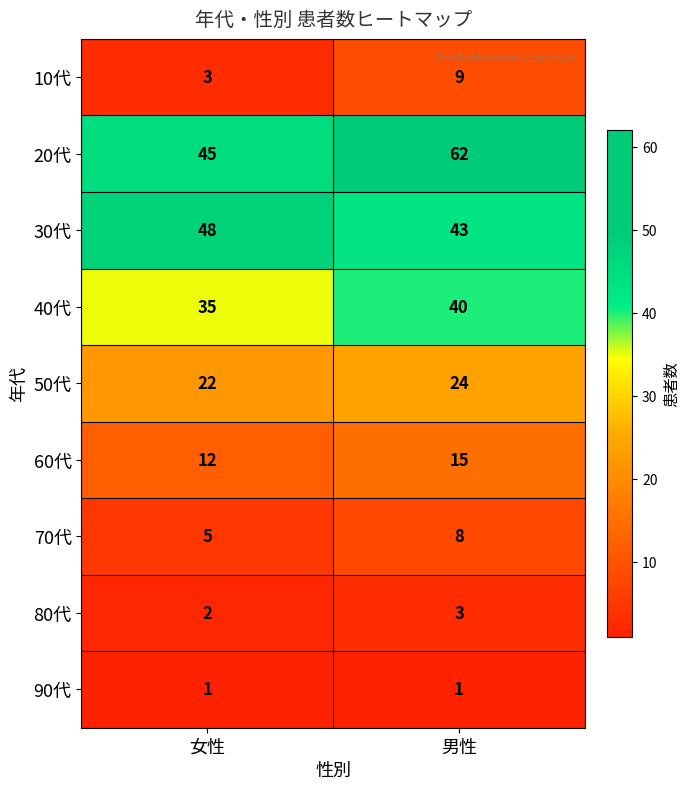

Which category has the highest value in the 20代 series?

男性